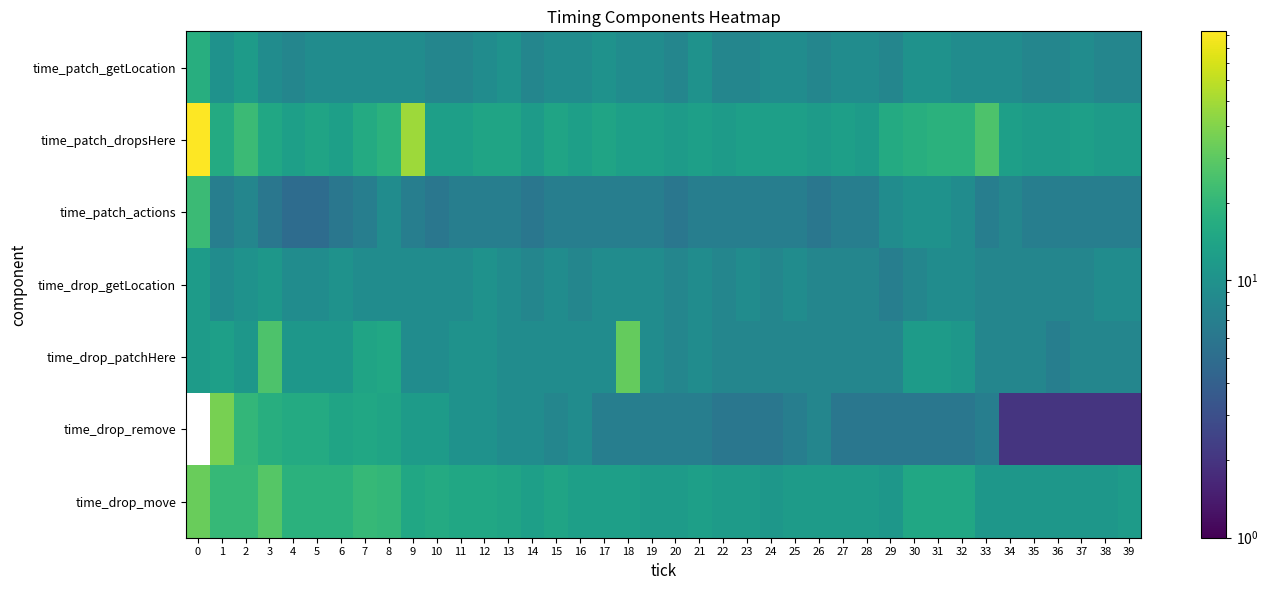

At 22, list the series in order from smallest to largest.

row_5, row_2, row_0, row_3, row_4, row_1, row_6